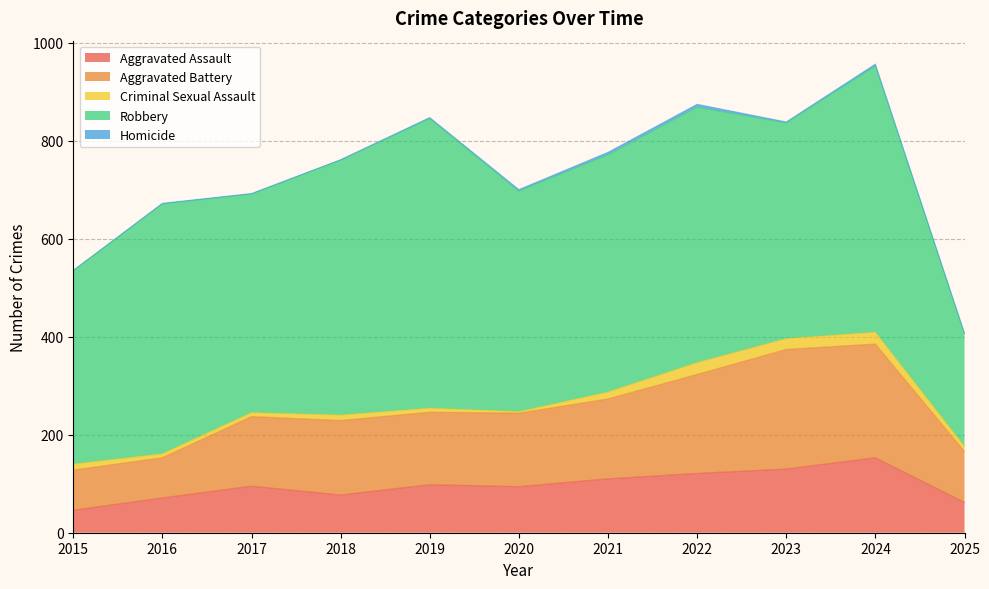

Is it true that Robbery equals 543 at 2024?

True